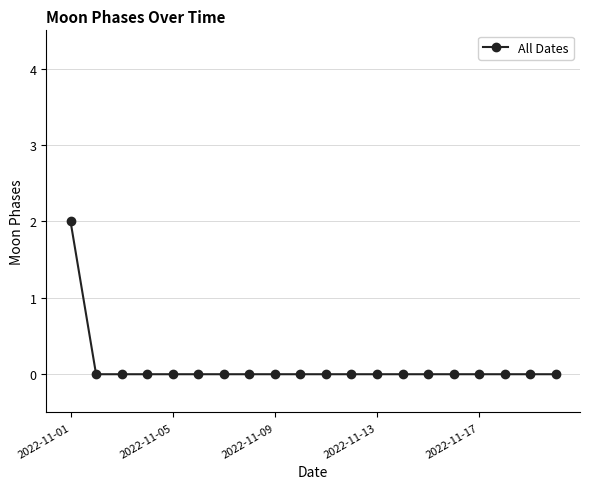

Reading left to right, what are all the values shown in this chart?

2	0	0	0	0	0	0	0	0	0	0	0	0	0	0	0	0	0	0	0